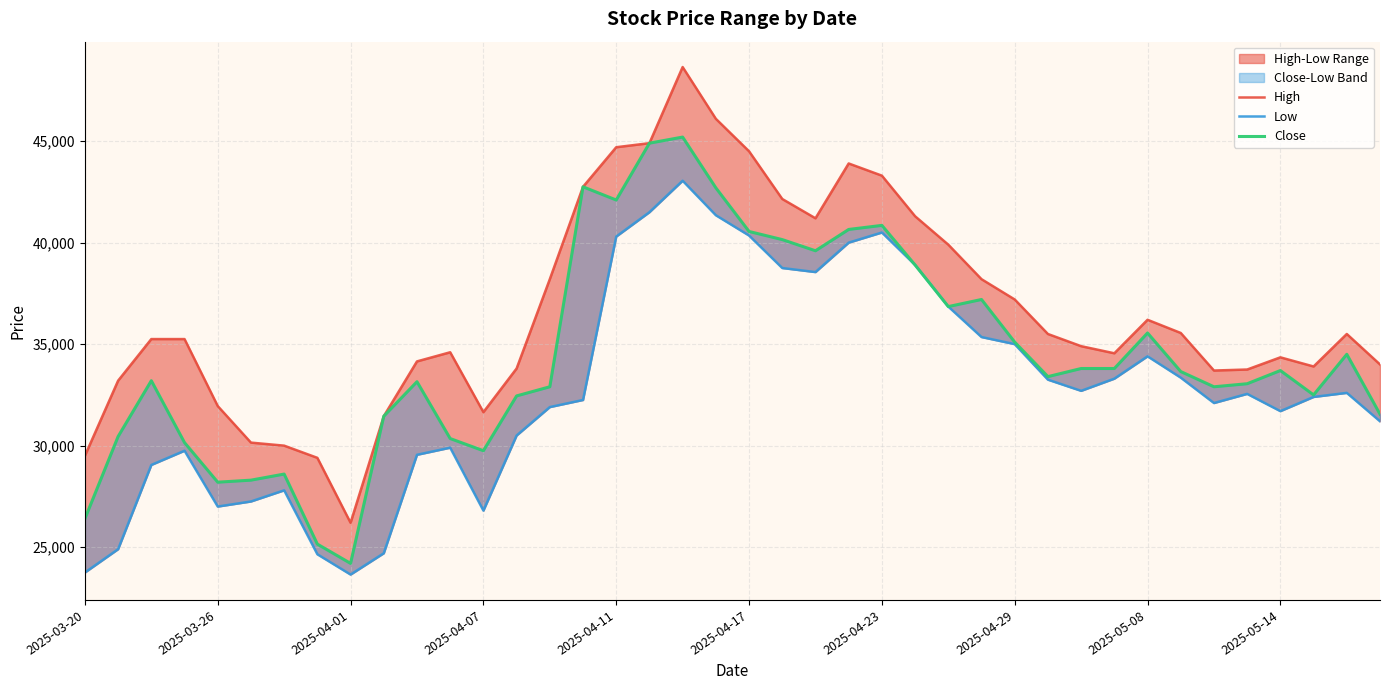

True or false: Low has more than 2 points higher than both neighbors.

True